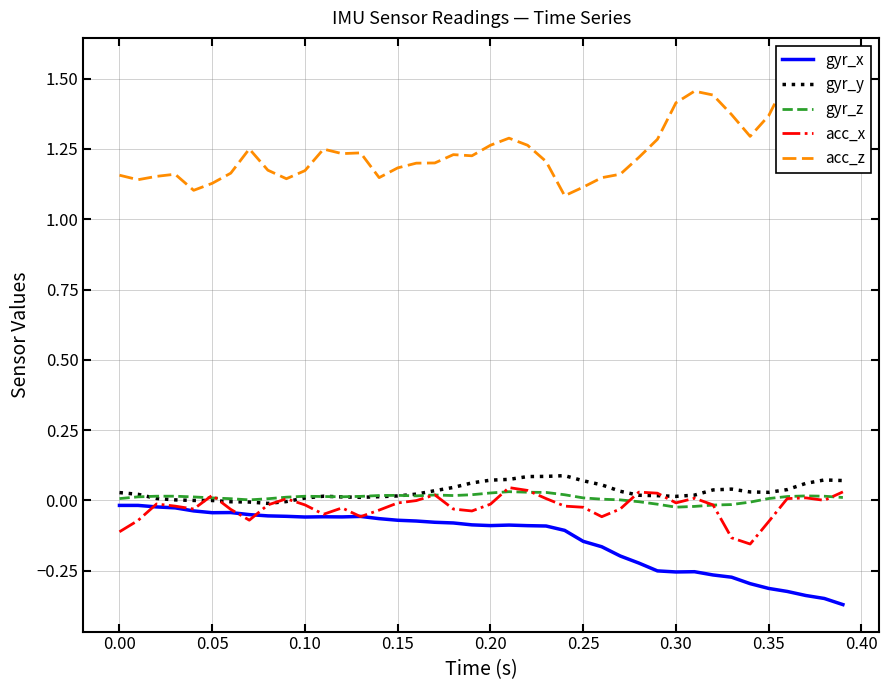

What are all the series names shown in the legend?

gyr_x, gyr_y, gyr_z, acc_x, acc_z